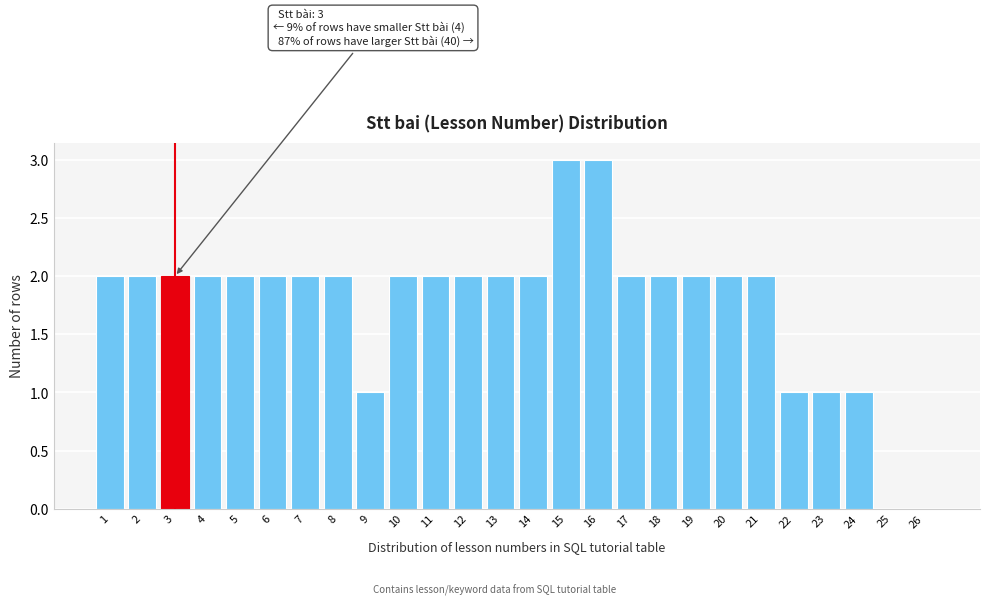

Reading left to right, list all the values displayed in this chart.

1=2	2=2	3=2	4=2	5=2	6=2	7=2	8=2	9=1	10=2	11=2	12=2	13=2	14=2	15=3	16=3	17=2	18=2	19=2	20=2	21=2	22=1	23=1	24=1	25=0	26=0